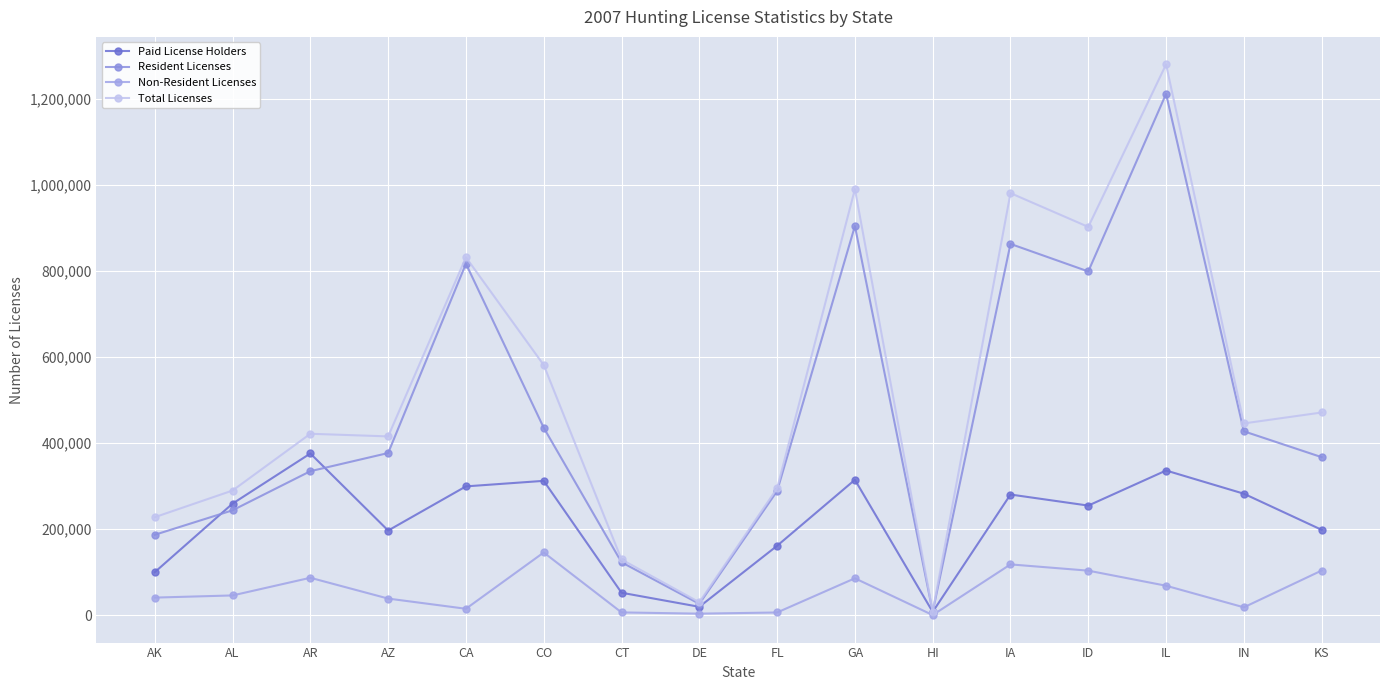

Between AK and CA, which series saw the biggest shift?

Resident Licenses